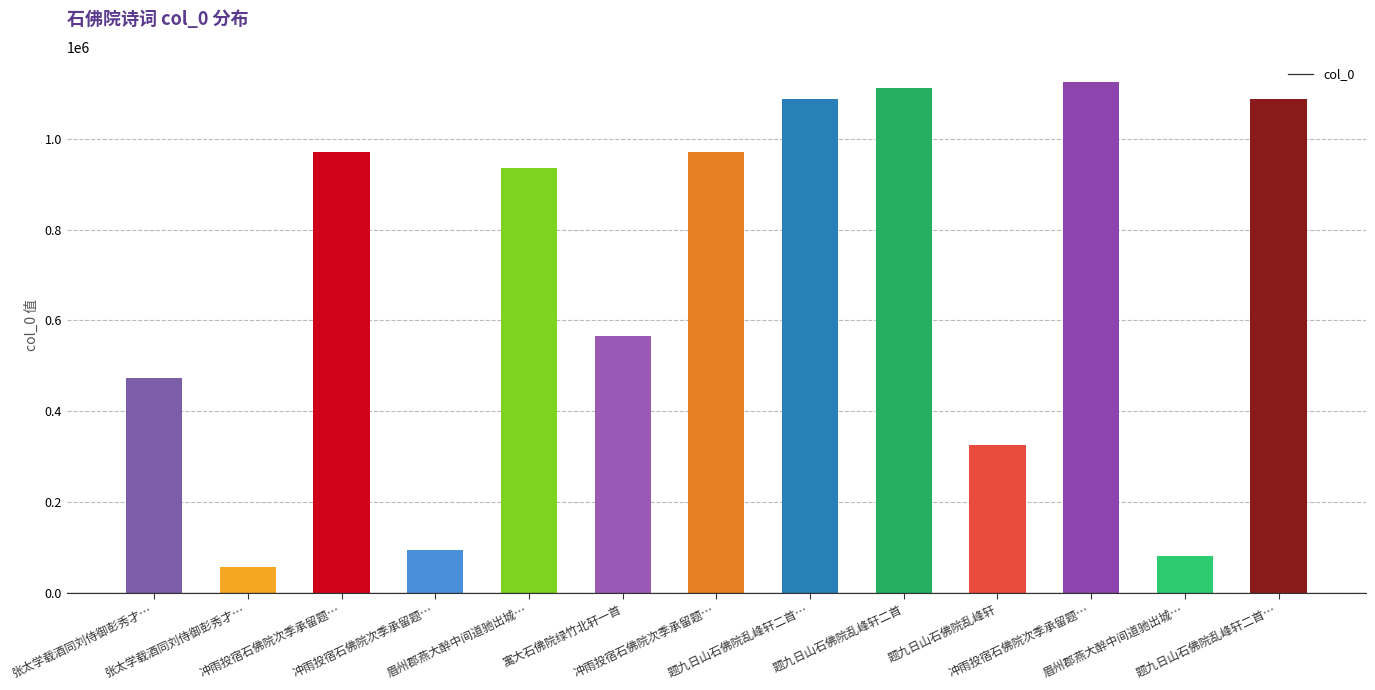

What is the difference between the second highest and minimum values?

1053894